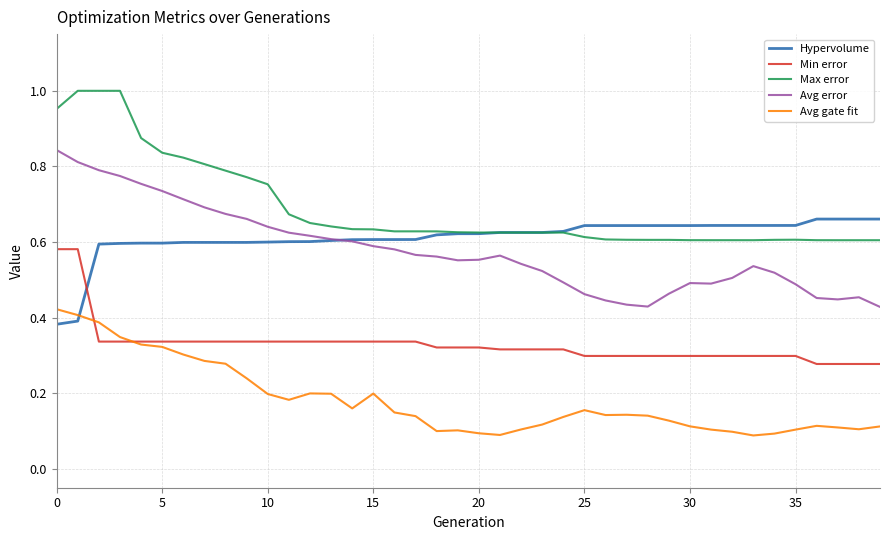

How many Avg error values are between 0 and 1?

40